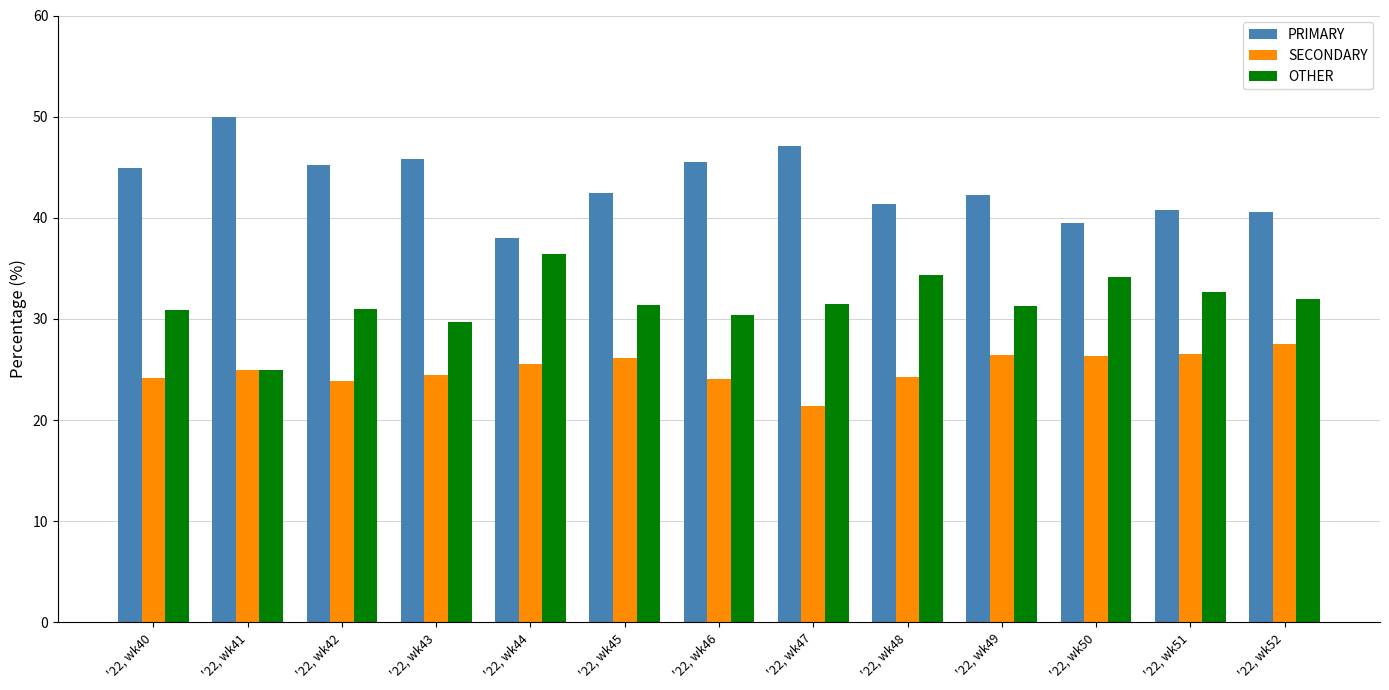

What is the difference between the maximum and minimum values in the OTHER series?

11.4